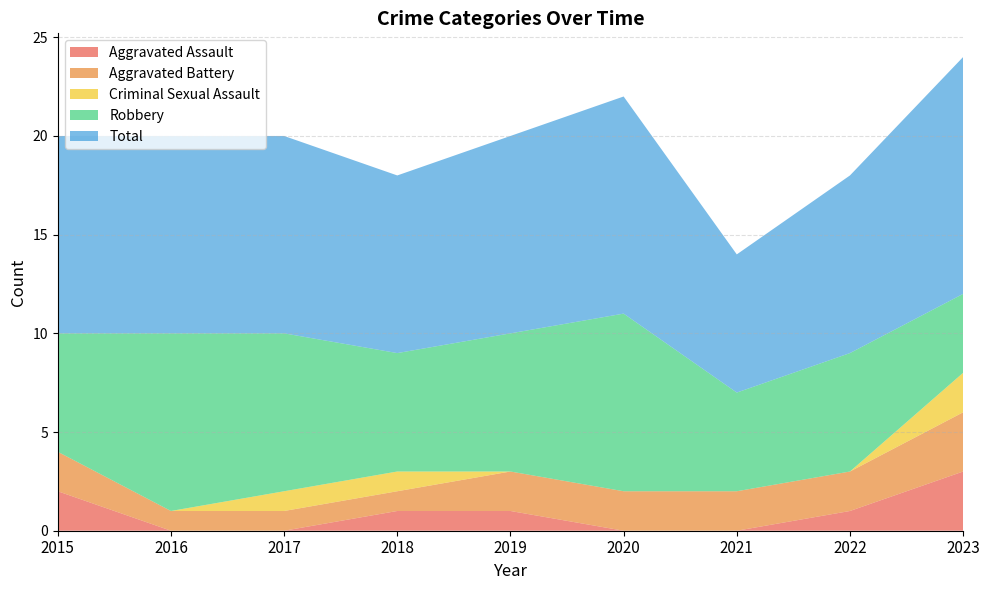

Reading right to left, list all the values displayed in this chart.

Aggravated Assault: 3	1	0	0	1	1	0	0	2
Aggravated Battery: 3	2	2	2	2	1	1	1	2
Criminal Sexual Assault: 2	0	0	0	0	1	1	0	0
Robbery: 4	6	5	9	7	6	8	9	6
Total: 12	9	7	11	10	9	10	10	10